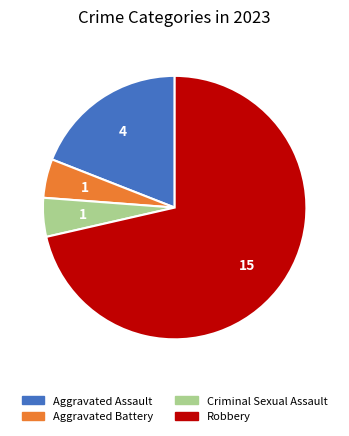

What is the largest slice in the pie chart?

Robbery